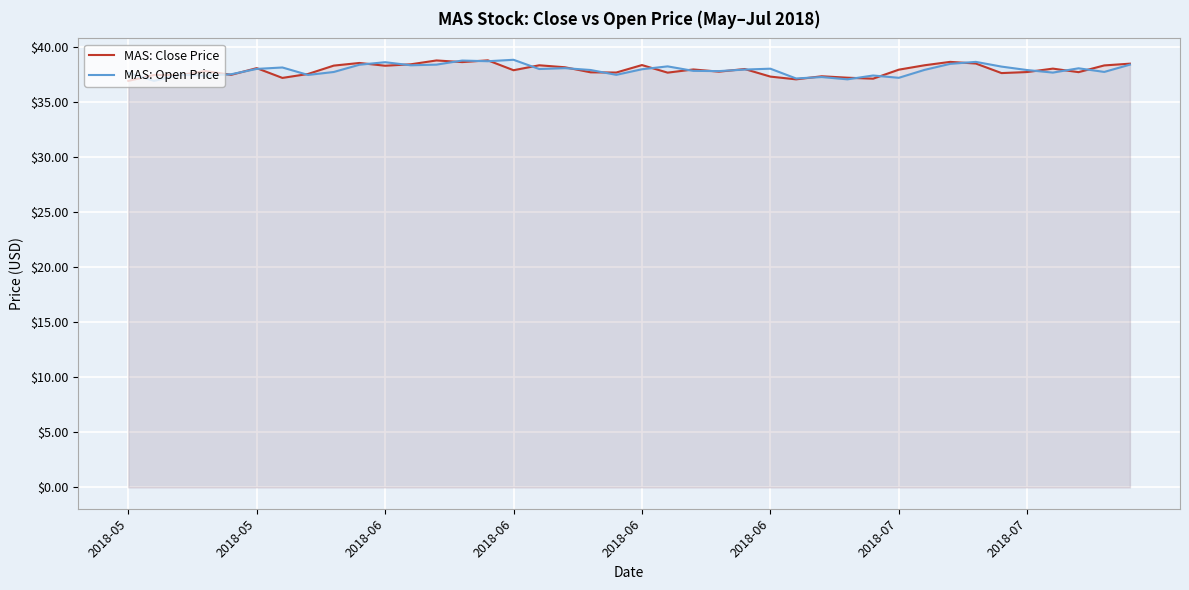

How many lines are shown in the chart?

2